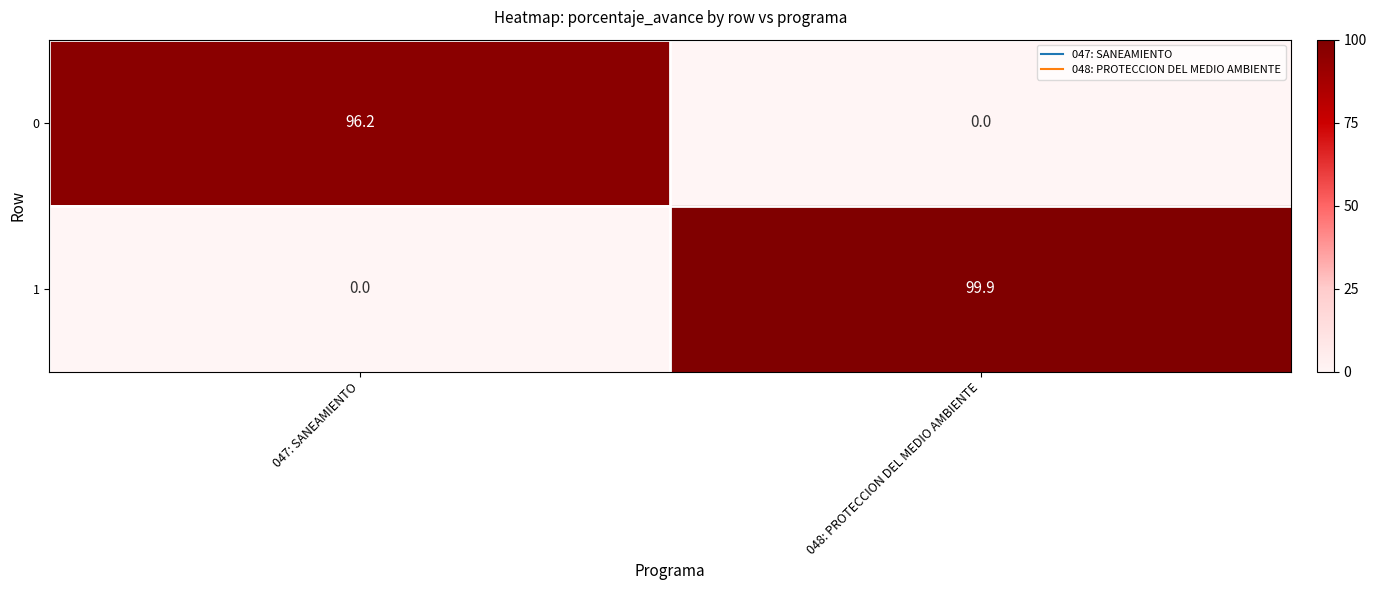

What is the average value of the 1 series?

50.0